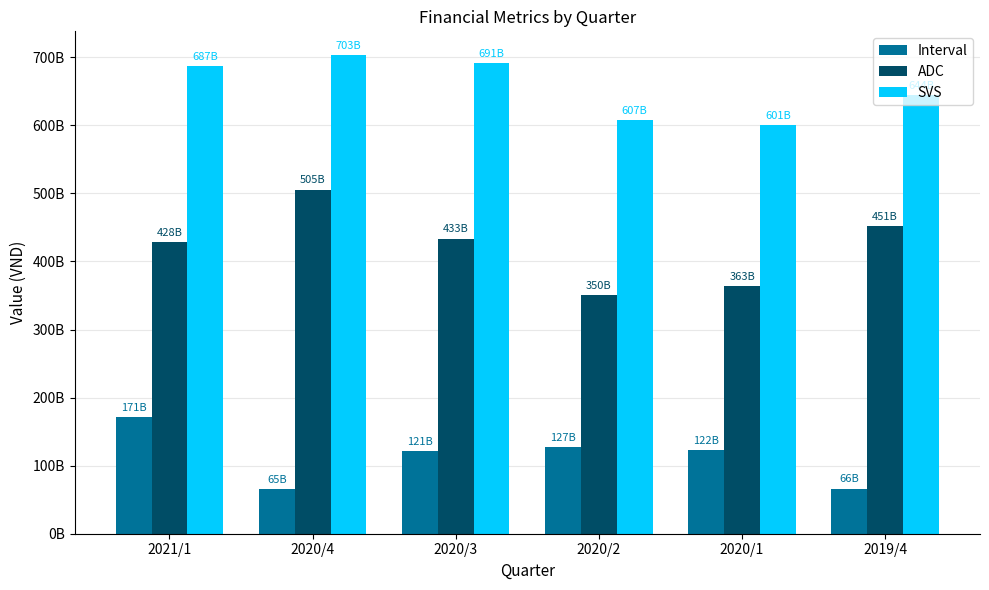

Which has a higher value, 2020/2 or 2020/4?

2020/2